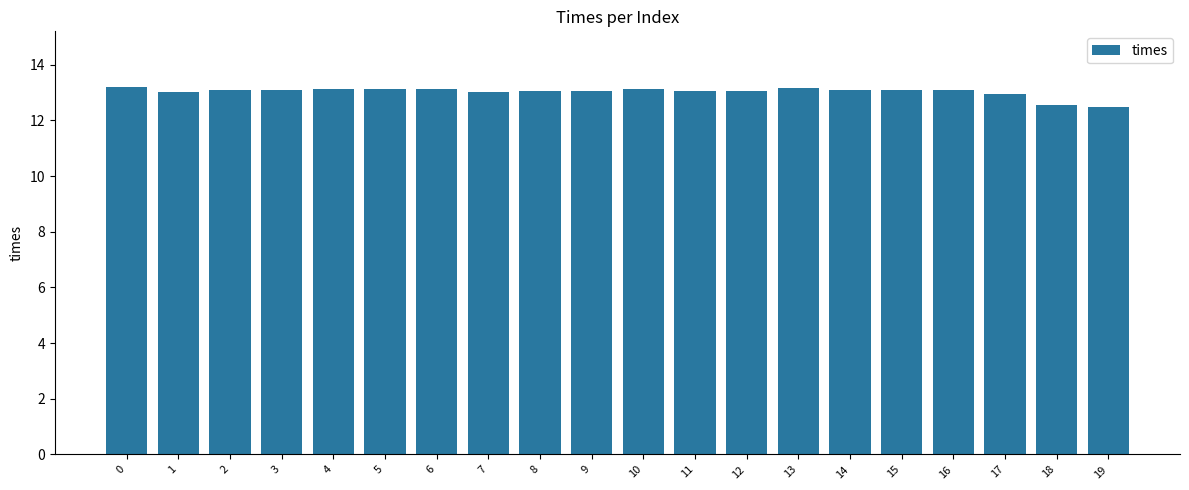

Approximately how many times larger is the value at 4 compared to 7?

1.0